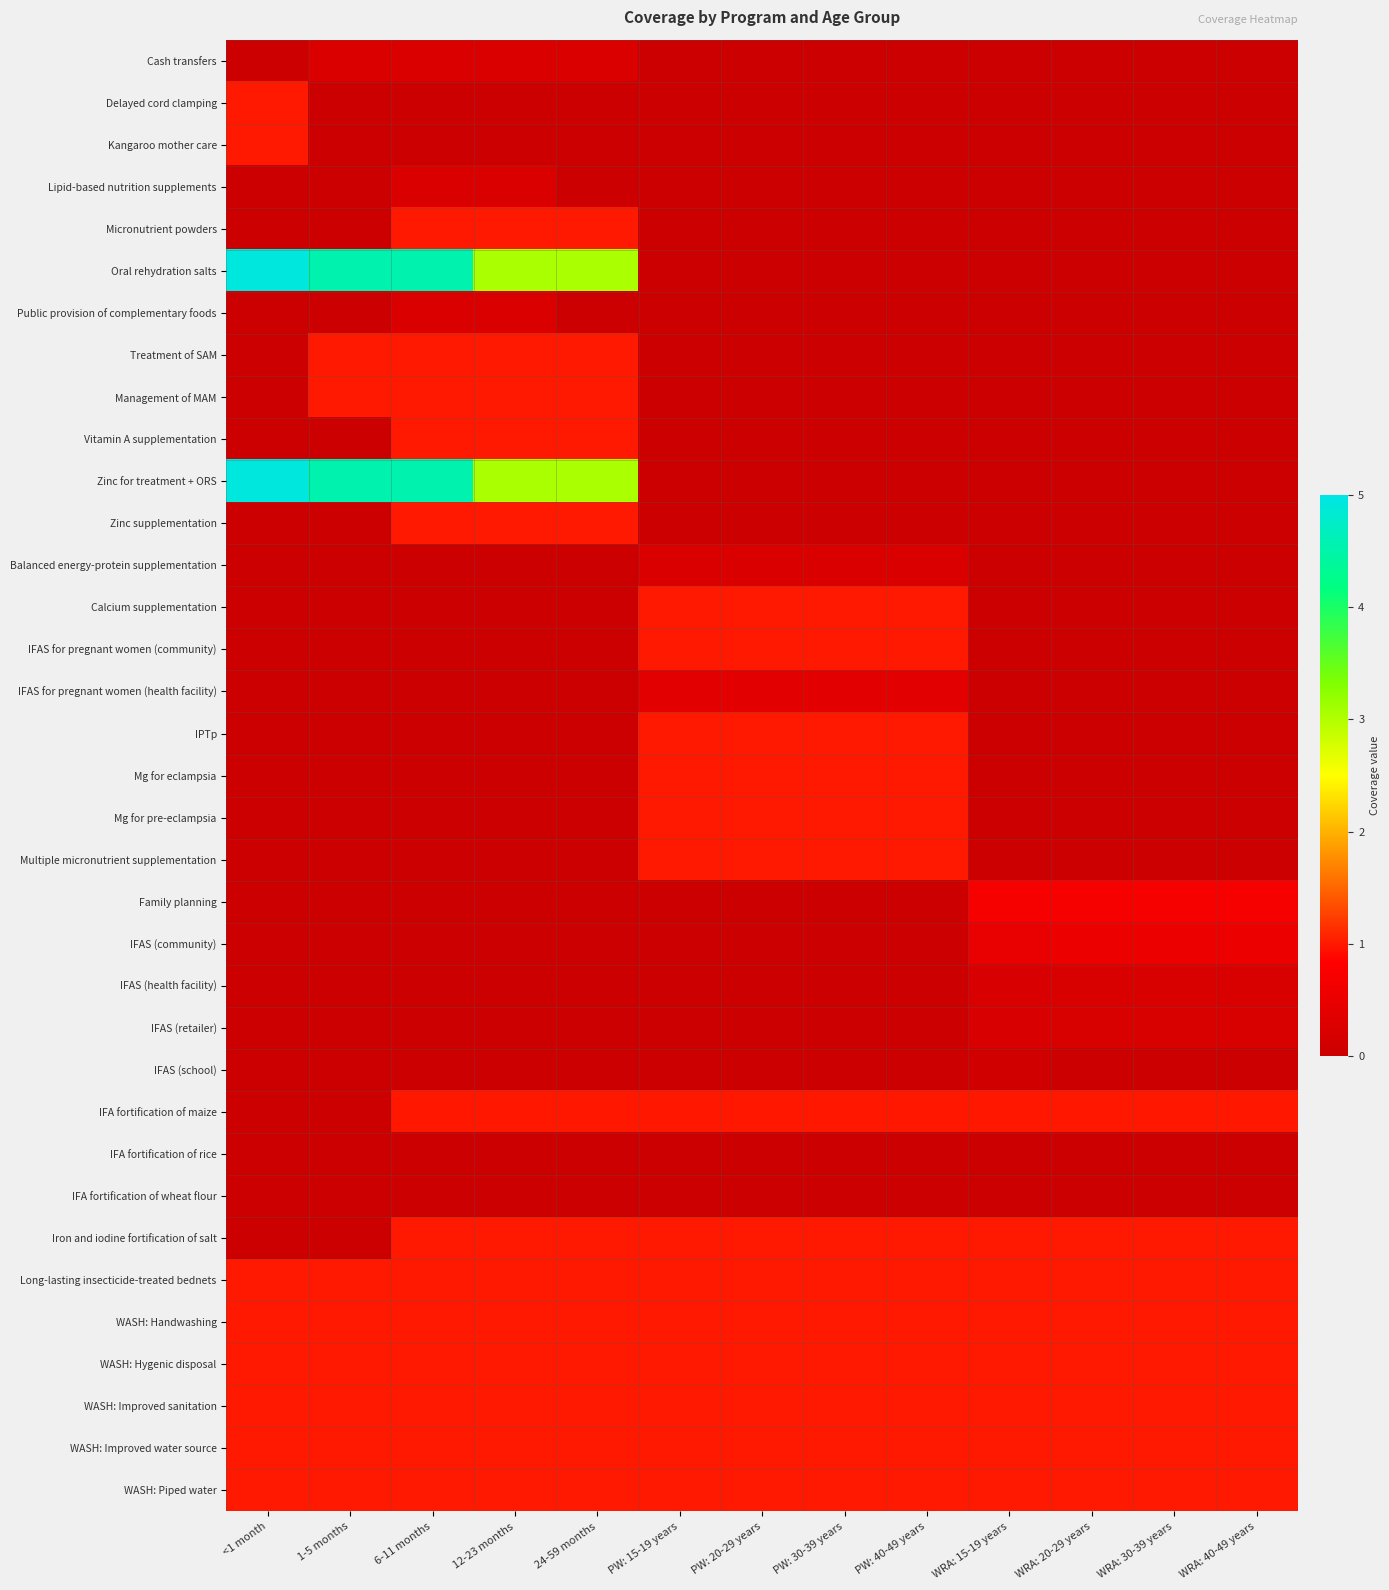

Reading left to right, what are all the values shown in this chart?

Cash transfers: <1 month=0.0	1-5 months=0.2	6-11 months=0.2	12-23 months=0.2	24-59 months=0.2	PW: 15-19 years=0.0	PW: 20-29 years=0.0	PW: 30-39 years=0.0	PW: 40-49 years=0.0	WRA: 15-19 years=0.0	WRA: 20-29 years=0.0	WRA: 30-39 years=0.0	WRA: 40-49 years=0.0
Delayed cord clamping: <1 month=1.0	1-5 months=0.0	6-11 months=0.0	12-23 months=0.0	24-59 months=0.0	PW: 15-19 years=0.0	PW: 20-29 years=0.0	PW: 30-39 years=0.0	PW: 40-49 years=0.0	WRA: 15-19 years=0.0	WRA: 20-29 years=0.0	WRA: 30-39 years=0.0	WRA: 40-49 years=0.0
Kangaroo mother care: <1 month=1.0	1-5 months=0.0	6-11 months=0.0	12-23 months=0.0	24-59 months=0.0	PW: 15-19 years=0.0	PW: 20-29 years=0.0	PW: 30-39 years=0.0	PW: 40-49 years=0.0	WRA: 15-19 years=0.0	WRA: 20-29 years=0.0	WRA: 30-39 years=0.0	WRA: 40-49 years=0.0
Lipid-based nutrition supplements: <1 month=0.0	1-5 months=0.0	6-11 months=0.2	12-23 months=0.2	24-59 months=0.0	PW: 15-19 years=0.0	PW: 20-29 years=0.0	PW: 30-39 years=0.0	PW: 40-49 years=0.0	WRA: 15-19 years=0.0	WRA: 20-29 years=0.0	WRA: 30-39 years=0.0	WRA: 40-49 years=0.0
Micronutrient powders: <1 month=0.0	1-5 months=0.0	6-11 months=1.0	12-23 months=1.0	24-59 months=1.0	PW: 15-19 years=0.0	PW: 20-29 years=0.0	PW: 30-39 years=0.0	PW: 40-49 years=0.0	WRA: 15-19 years=0.0	WRA: 20-29 years=0.0	WRA: 30-39 years=0.0	WRA: 40-49 years=0.0
Oral rehydration salts: <1 month=4.9	1-5 months=4.6	6-11 months=4.6	12-23 months=3.0	24-59 months=3.0	PW: 15-19 years=0.0	PW: 20-29 years=0.0	PW: 30-39 years=0.0	PW: 40-49 years=0.0	WRA: 15-19 years=0.0	WRA: 20-29 years=0.0	WRA: 30-39 years=0.0	WRA: 40-49 years=0.0
Public provision of complementary foods: <1 month=0.0	1-5 months=0.0	6-11 months=0.2	12-23 months=0.2	24-59 months=0.0	PW: 15-19 years=0.0	PW: 20-29 years=0.0	PW: 30-39 years=0.0	PW: 40-49 years=0.0	WRA: 15-19 years=0.0	WRA: 20-29 years=0.0	WRA: 30-39 years=0.0	WRA: 40-49 years=0.0
Treatment of SAM: <1 month=0.0	1-5 months=1.0	6-11 months=1.0	12-23 months=1.0	24-59 months=1.0	PW: 15-19 years=0.0	PW: 20-29 years=0.0	PW: 30-39 years=0.0	PW: 40-49 years=0.0	WRA: 15-19 years=0.0	WRA: 20-29 years=0.0	WRA: 30-39 years=0.0	WRA: 40-49 years=0.0
Management of MAM: <1 month=0.0	1-5 months=1.0	6-11 months=1.0	12-23 months=1.0	24-59 months=1.0	PW: 15-19 years=0.0	PW: 20-29 years=0.0	PW: 30-39 years=0.0	PW: 40-49 years=0.0	WRA: 15-19 years=0.0	WRA: 20-29 years=0.0	WRA: 30-39 years=0.0	WRA: 40-49 years=0.0
Vitamin A supplementation: <1 month=0.0	1-5 months=0.0	6-11 months=1.0	12-23 months=1.0	24-59 months=1.0	PW: 15-19 years=0.0	PW: 20-29 years=0.0	PW: 30-39 years=0.0	PW: 40-49 years=0.0	WRA: 15-19 years=0.0	WRA: 20-29 years=0.0	WRA: 30-39 years=0.0	WRA: 40-49 years=0.0
Zinc for treatment + ORS: <1 month=4.9	1-5 months=4.6	6-11 months=4.6	12-23 months=3.0	24-59 months=3.0	PW: 15-19 years=0.0	PW: 20-29 years=0.0	PW: 30-39 years=0.0	PW: 40-49 years=0.0	WRA: 15-19 years=0.0	WRA: 20-29 years=0.0	WRA: 30-39 years=0.0	WRA: 40-49 years=0.0
Zinc supplementation: <1 month=0.0	1-5 months=0.0	6-11 months=1.0	12-23 months=1.0	24-59 months=1.0	PW: 15-19 years=0.0	PW: 20-29 years=0.0	PW: 30-39 years=0.0	PW: 40-49 years=0.0	WRA: 15-19 years=0.0	WRA: 20-29 years=0.0	WRA: 30-39 years=0.0	WRA: 40-49 years=0.0
Balanced energy-protein supplementation: <1 month=0.0	1-5 months=0.0	6-11 months=0.0	12-23 months=0.0	24-59 months=0.0	PW: 15-19 years=0.2	PW: 20-29 years=0.2	PW: 30-39 years=0.2	PW: 40-49 years=0.2	WRA: 15-19 years=0.0	WRA: 20-29 years=0.0	WRA: 30-39 years=0.0	WRA: 40-49 years=0.0
Calcium supplementation: <1 month=0.0	1-5 months=0.0	6-11 months=0.0	12-23 months=0.0	24-59 months=0.0	PW: 15-19 years=1.0	PW: 20-29 years=1.0	PW: 30-39 years=1.0	PW: 40-49 years=1.0	WRA: 15-19 years=0.0	WRA: 20-29 years=0.0	WRA: 30-39 years=0.0	WRA: 40-49 years=0.0
IFAS for pregnant women (community): <1 month=0.0	1-5 months=0.0	6-11 months=0.0	12-23 months=0.0	24-59 months=0.0	PW: 15-19 years=1.0	PW: 20-29 years=1.0	PW: 30-39 years=1.0	PW: 40-49 years=1.0	WRA: 15-19 years=0.0	WRA: 20-29 years=0.0	WRA: 30-39 years=0.0	WRA: 40-49 years=0.0
IFAS for pregnant women (health facility): <1 month=0.0	1-5 months=0.0	6-11 months=0.0	12-23 months=0.0	24-59 months=0.0	PW: 15-19 years=0.4	PW: 20-29 years=0.4	PW: 30-39 years=0.4	PW: 40-49 years=0.4	WRA: 15-19 years=0.0	WRA: 20-29 years=0.0	WRA: 30-39 years=0.0	WRA: 40-49 years=0.0
IPTp: <1 month=0.0	1-5 months=0.0	6-11 months=0.0	12-23 months=0.0	24-59 months=0.0	PW: 15-19 years=1.0	PW: 20-29 years=1.0	PW: 30-39 years=1.0	PW: 40-49 years=1.0	WRA: 15-19 years=0.0	WRA: 20-29 years=0.0	WRA: 30-39 years=0.0	WRA: 40-49 years=0.0
Mg for eclampsia: <1 month=0.0	1-5 months=0.0	6-11 months=0.0	12-23 months=0.0	24-59 months=0.0	PW: 15-19 years=1.0	PW: 20-29 years=1.0	PW: 30-39 years=1.0	PW: 40-49 years=1.0	WRA: 15-19 years=0.0	WRA: 20-29 years=0.0	WRA: 30-39 years=0.0	WRA: 40-49 years=0.0
Mg for pre-eclampsia: <1 month=0.0	1-5 months=0.0	6-11 months=0.0	12-23 months=0.0	24-59 months=0.0	PW: 15-19 years=1.0	PW: 20-29 years=1.0	PW: 30-39 years=1.0	PW: 40-49 years=1.0	WRA: 15-19 years=0.0	WRA: 20-29 years=0.0	WRA: 30-39 years=0.0	WRA: 40-49 years=0.0
Multiple micronutrient supplementation: <1 month=0.0	1-5 months=0.0	6-11 months=0.0	12-23 months=0.0	24-59 months=0.0	PW: 15-19 years=1.0	PW: 20-29 years=1.0	PW: 30-39 years=1.0	PW: 40-49 years=1.0	WRA: 15-19 years=0.0	WRA: 20-29 years=0.0	WRA: 30-39 years=0.0	WRA: 40-49 years=0.0
Family planning: <1 month=0.0	1-5 months=0.0	6-11 months=0.0	12-23 months=0.0	24-59 months=0.0	PW: 15-19 years=0.0	PW: 20-29 years=0.0	PW: 30-39 years=0.0	PW: 40-49 years=0.0	WRA: 15-19 years=0.7	WRA: 20-29 years=0.7	WRA: 30-39 years=0.7	WRA: 40-49 years=0.7
IFAS (community): <1 month=0.0	1-5 months=0.0	6-11 months=0.0	12-23 months=0.0	24-59 months=0.0	PW: 15-19 years=0.0	PW: 20-29 years=0.0	PW: 30-39 years=0.0	PW: 40-49 years=0.0	WRA: 15-19 years=0.5	WRA: 20-29 years=0.5	WRA: 30-39 years=0.5	WRA: 40-49 years=0.5
IFAS (health facility): <1 month=0.0	1-5 months=0.0	6-11 months=0.0	12-23 months=0.0	24-59 months=0.0	PW: 15-19 years=0.0	PW: 20-29 years=0.0	PW: 30-39 years=0.0	PW: 40-49 years=0.0	WRA: 15-19 years=0.2	WRA: 20-29 years=0.2	WRA: 30-39 years=0.2	WRA: 40-49 years=0.2
IFAS (retailer): <1 month=0.0	1-5 months=0.0	6-11 months=0.0	12-23 months=0.0	24-59 months=0.0	PW: 15-19 years=0.0	PW: 20-29 years=0.0	PW: 30-39 years=0.0	PW: 40-49 years=0.0	WRA: 15-19 years=0.2	WRA: 20-29 years=0.2	WRA: 30-39 years=0.2	WRA: 40-49 years=0.2
IFAS (school): <1 month=0.0	1-5 months=0.0	6-11 months=0.0	12-23 months=0.0	24-59 months=0.0	PW: 15-19 years=0.0	PW: 20-29 years=0.0	PW: 30-39 years=0.0	PW: 40-49 years=0.0	WRA: 15-19 years=0.1	WRA: 20-29 years=0.0	WRA: 30-39 years=0.0	WRA: 40-49 years=0.0
IFA fortification of maize: <1 month=0.0	1-5 months=0.0	6-11 months=1.0	12-23 months=1.0	24-59 months=1.0	PW: 15-19 years=1.0	PW: 20-29 years=1.0	PW: 30-39 years=1.0	PW: 40-49 years=1.0	WRA: 15-19 years=1.0	WRA: 20-29 years=1.0	WRA: 30-39 years=1.0	WRA: 40-49 years=1.0
IFA fortification of rice: <1 month=0.0	1-5 months=0.0	6-11 months=0.0	12-23 months=0.0	24-59 months=0.0	PW: 15-19 years=0.0	PW: 20-29 years=0.0	PW: 30-39 years=0.0	PW: 40-49 years=0.0	WRA: 15-19 years=0.0	WRA: 20-29 years=0.0	WRA: 30-39 years=0.0	WRA: 40-49 years=0.0
IFA fortification of wheat flour: <1 month=0.0	1-5 months=0.0	6-11 months=0.0	12-23 months=0.0	24-59 months=0.0	PW: 15-19 years=0.0	PW: 20-29 years=0.0	PW: 30-39 years=0.0	PW: 40-49 years=0.0	WRA: 15-19 years=0.0	WRA: 20-29 years=0.0	WRA: 30-39 years=0.0	WRA: 40-49 years=0.0
Iron and iodine fortification of salt: <1 month=0.0	1-5 months=0.0	6-11 months=1.0	12-23 months=1.0	24-59 months=1.0	PW: 15-19 years=1.0	PW: 20-29 years=1.0	PW: 30-39 years=1.0	PW: 40-49 years=1.0	WRA: 15-19 years=1.0	WRA: 20-29 years=1.0	WRA: 30-39 years=1.0	WRA: 40-49 years=1.0
Long-lasting insecticide-treated bednets: <1 month=1.0	1-5 months=1.0	6-11 months=1.0	12-23 months=1.0	24-59 months=1.0	PW: 15-19 years=1.0	PW: 20-29 years=1.0	PW: 30-39 years=1.0	PW: 40-49 years=1.0	WRA: 15-19 years=1.0	WRA: 20-29 years=1.0	WRA: 30-39 years=1.0	WRA: 40-49 years=1.0
WASH: Handwashing: <1 month=1.0	1-5 months=1.0	6-11 months=1.0	12-23 months=1.0	24-59 months=1.0	PW: 15-19 years=1.0	PW: 20-29 years=1.0	PW: 30-39 years=1.0	PW: 40-49 years=1.0	WRA: 15-19 years=1.0	WRA: 20-29 years=1.0	WRA: 30-39 years=1.0	WRA: 40-49 years=1.0
WASH: Hygenic disposal: <1 month=1.0	1-5 months=1.0	6-11 months=1.0	12-23 months=1.0	24-59 months=1.0	PW: 15-19 years=1.0	PW: 20-29 years=1.0	PW: 30-39 years=1.0	PW: 40-49 years=1.0	WRA: 15-19 years=1.0	WRA: 20-29 years=1.0	WRA: 30-39 years=1.0	WRA: 40-49 years=1.0
WASH: Improved sanitation: <1 month=1.0	1-5 months=1.0	6-11 months=1.0	12-23 months=1.0	24-59 months=1.0	PW: 15-19 years=1.0	PW: 20-29 years=1.0	PW: 30-39 years=1.0	PW: 40-49 years=1.0	WRA: 15-19 years=1.0	WRA: 20-29 years=1.0	WRA: 30-39 years=1.0	WRA: 40-49 years=1.0
WASH: Improved water source: <1 month=1.0	1-5 months=1.0	6-11 months=1.0	12-23 months=1.0	24-59 months=1.0	PW: 15-19 years=1.0	PW: 20-29 years=1.0	PW: 30-39 years=1.0	PW: 40-49 years=1.0	WRA: 15-19 years=1.0	WRA: 20-29 years=1.0	WRA: 30-39 years=1.0	WRA: 40-49 years=1.0
WASH: Piped water: <1 month=1.0	1-5 months=1.0	6-11 months=1.0	12-23 months=1.0	24-59 months=1.0	PW: 15-19 years=1.0	PW: 20-29 years=1.0	PW: 30-39 years=1.0	PW: 40-49 years=1.0	WRA: 15-19 years=1.0	WRA: 20-29 years=1.0	WRA: 30-39 years=1.0	WRA: 40-49 years=1.0